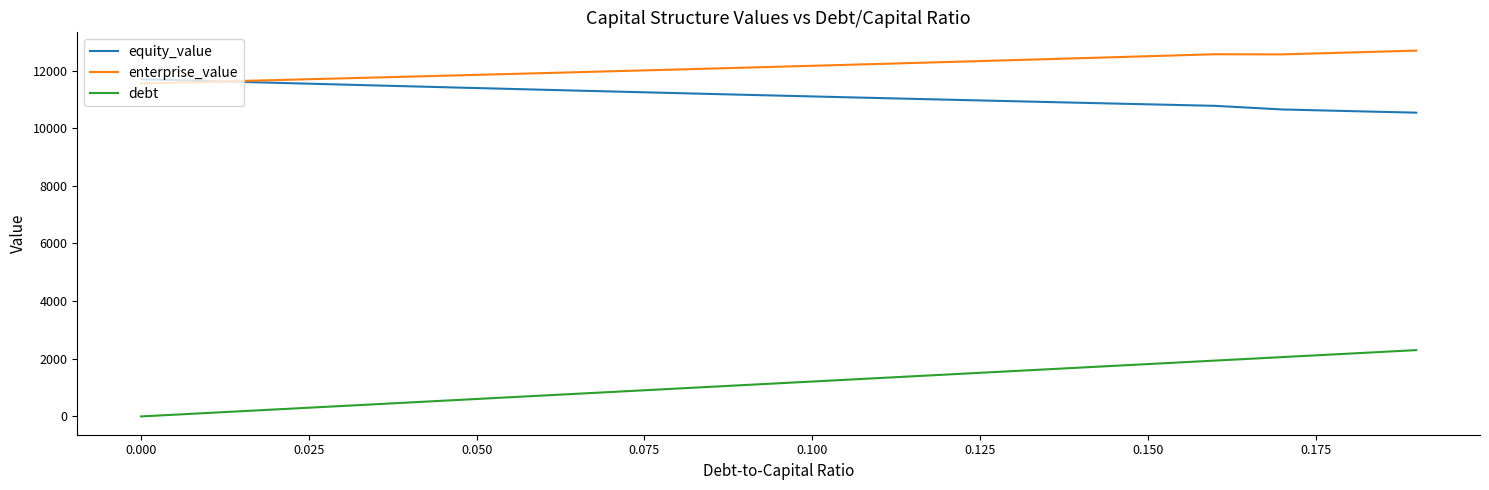

List the series in order of their peak value, lowest first.

debt, equity_value, enterprise_value